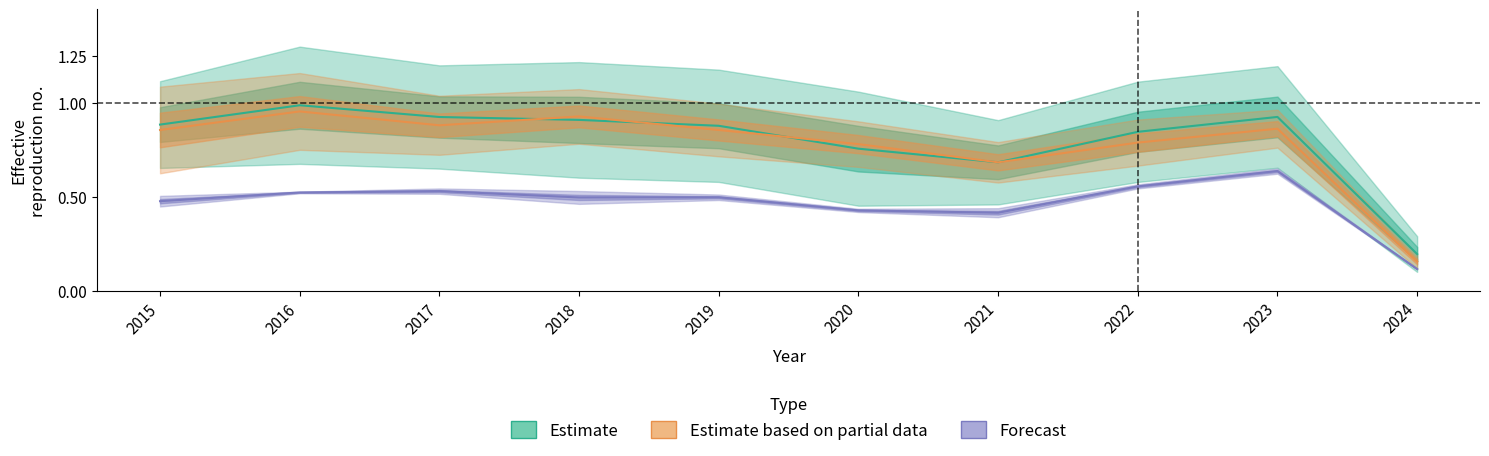

At which category does Estimate based on partial data reach its first local valley?

2017